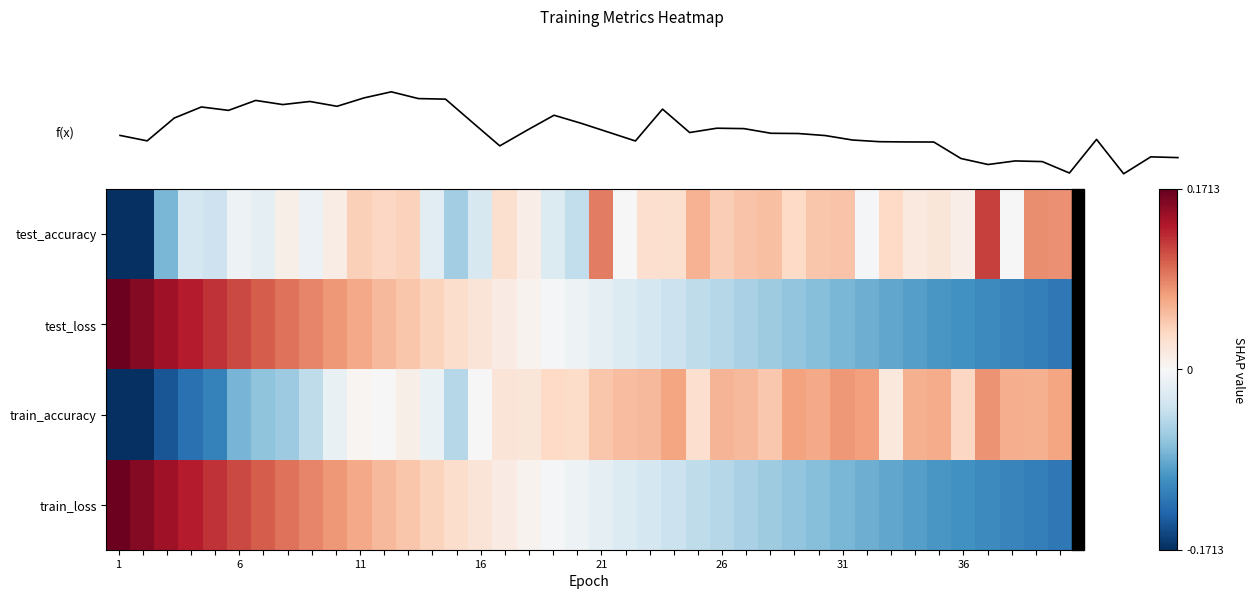

How many series are shown in this chart?

4